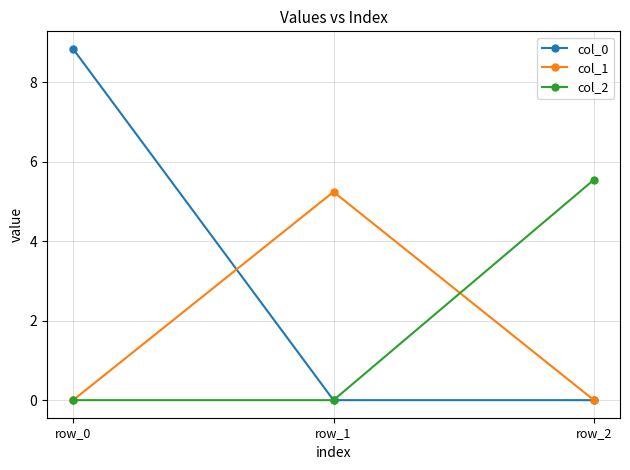

Reading right to left, extract all data points from this chart.

col_0: row_2=0.0	row_1=0.0	row_0=8.8
col_1: row_2=0.0	row_1=5.2	row_0=0.0
col_2: row_2=5.5	row_1=0.0	row_0=0.0